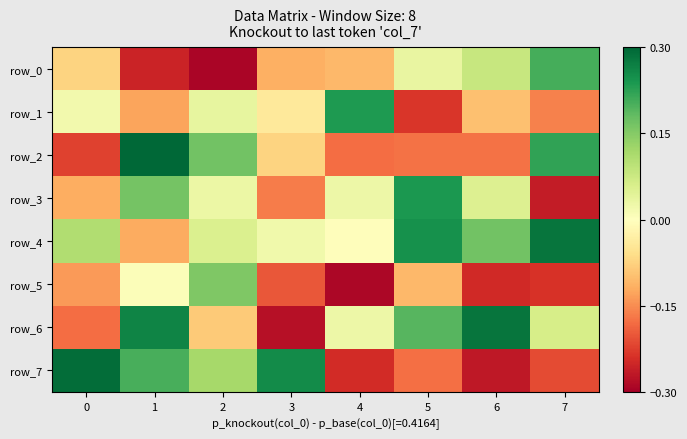

At how many categories does at least one series exceed 0?

8